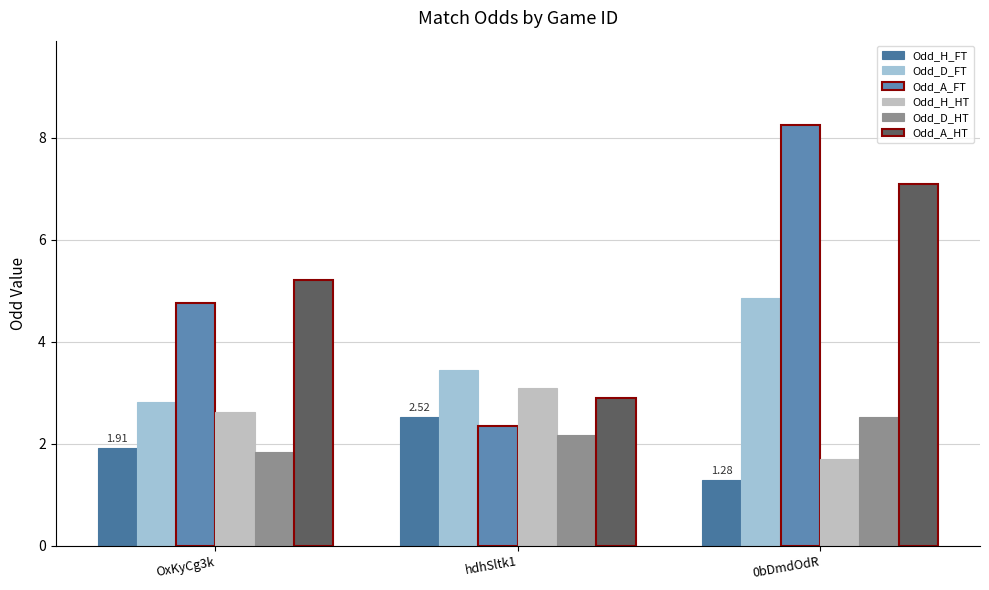

Where is Odd_A_FT nearest to the value 5?

OxKyCg3k